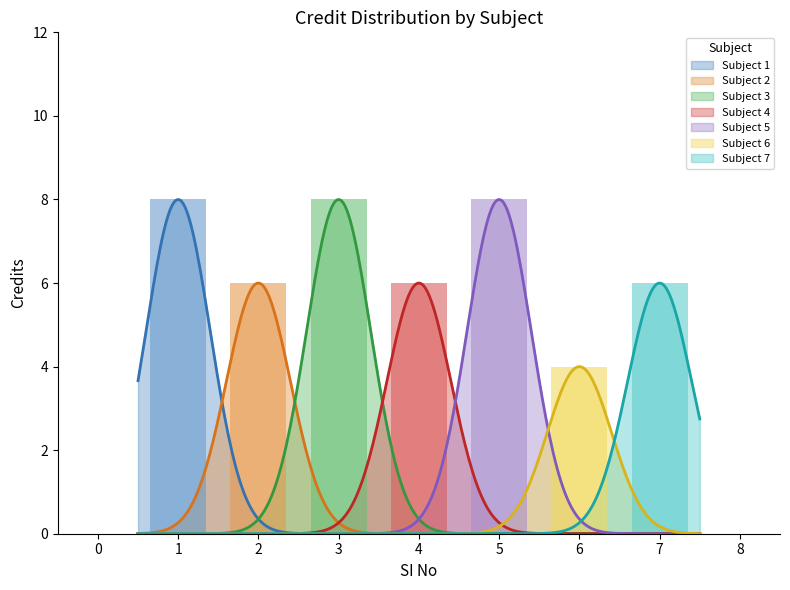

The chart shows a value of 6 at 4. True or false?

True